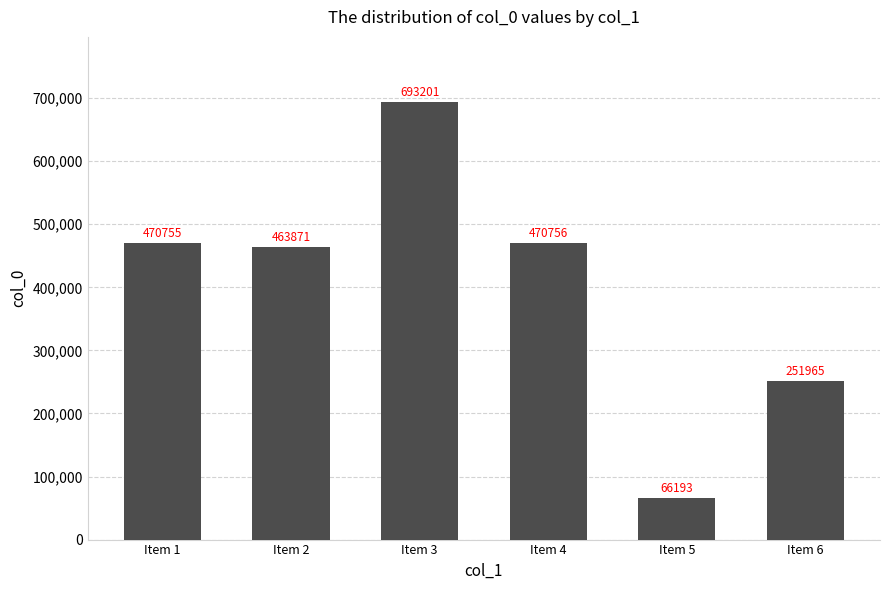

Approximately how many times larger is the value at Item 2 compared to Item 3?

0.7